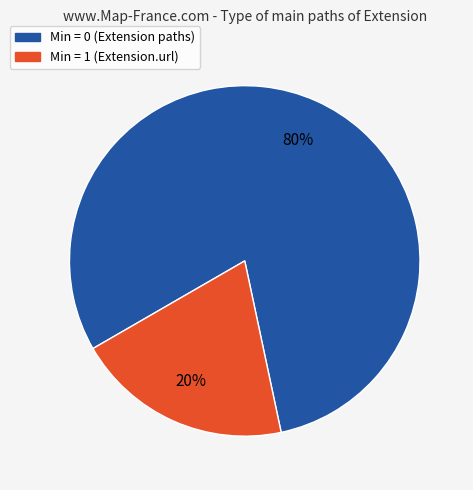

To the nearest percent, what is the difference between the largest and smallest slice percentages?

60%